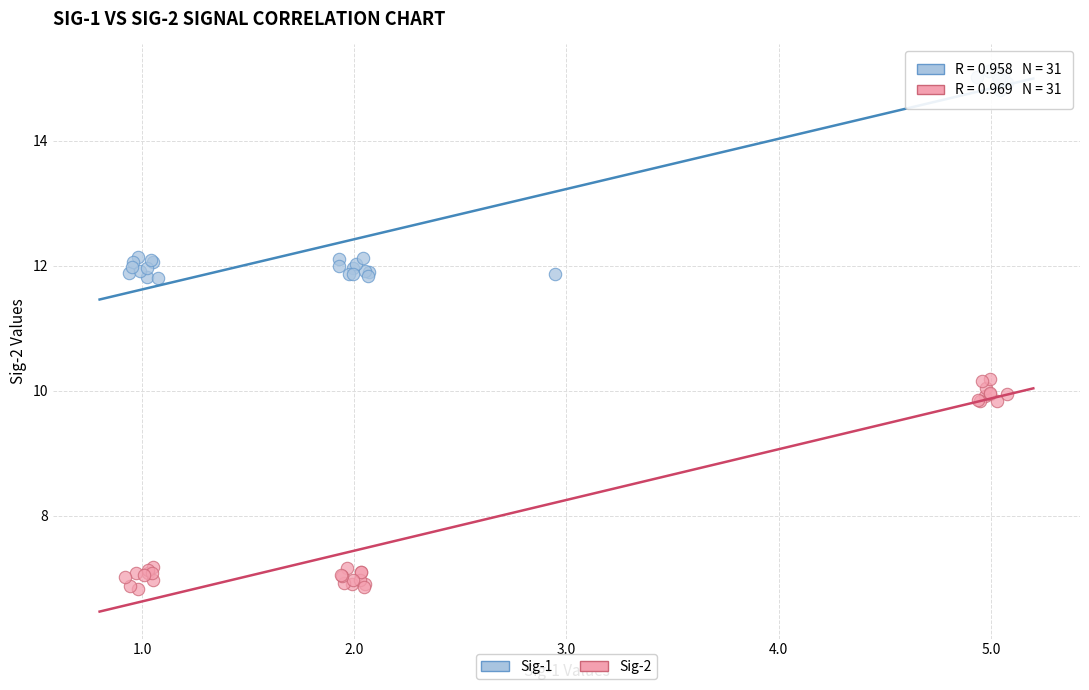

Which series reaches the maximum Y coordinate?

Sig-1